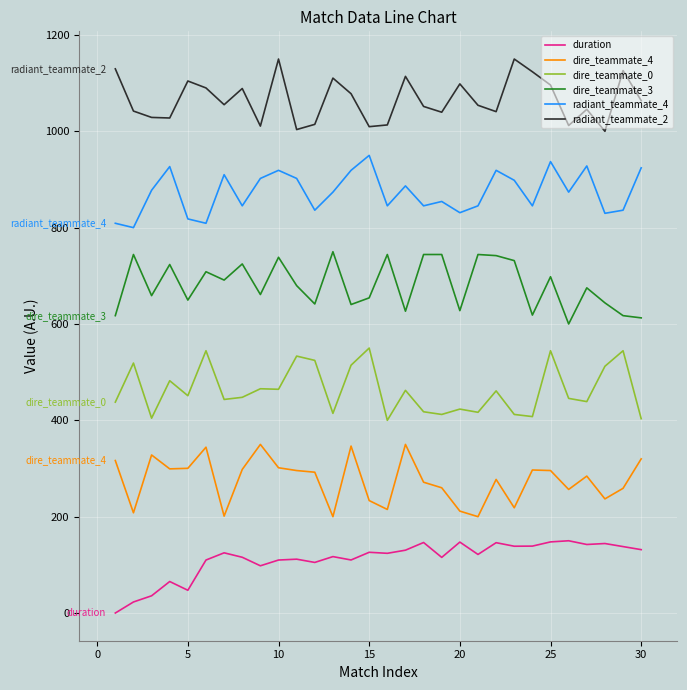

Does the chart have visible grid lines?

Yes